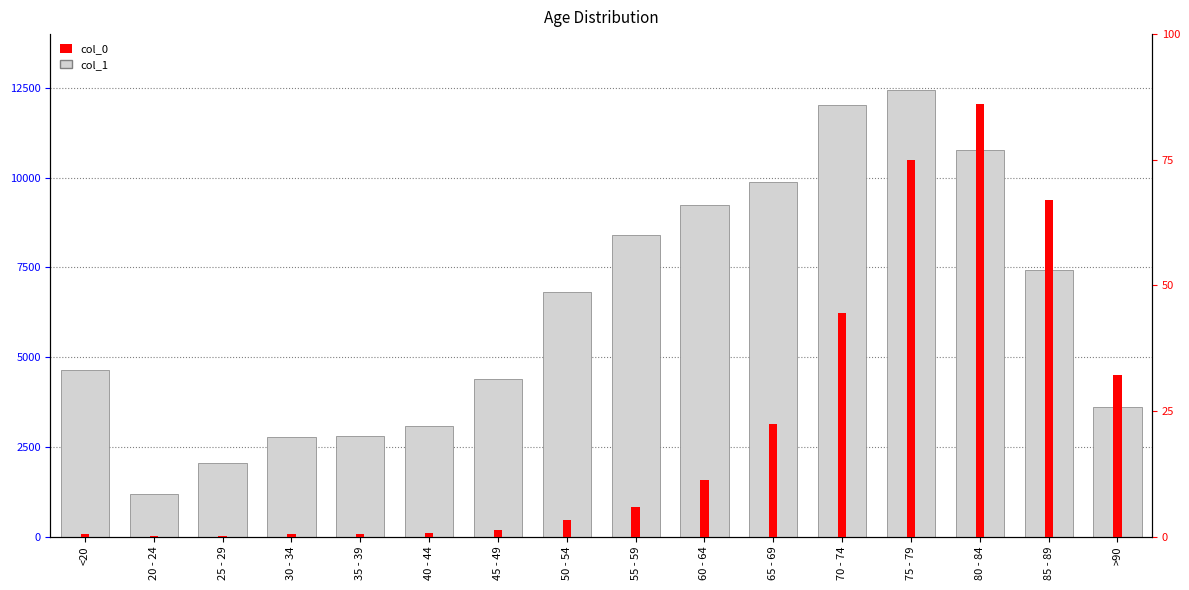

How many values in the col_0 series are below 227?

8